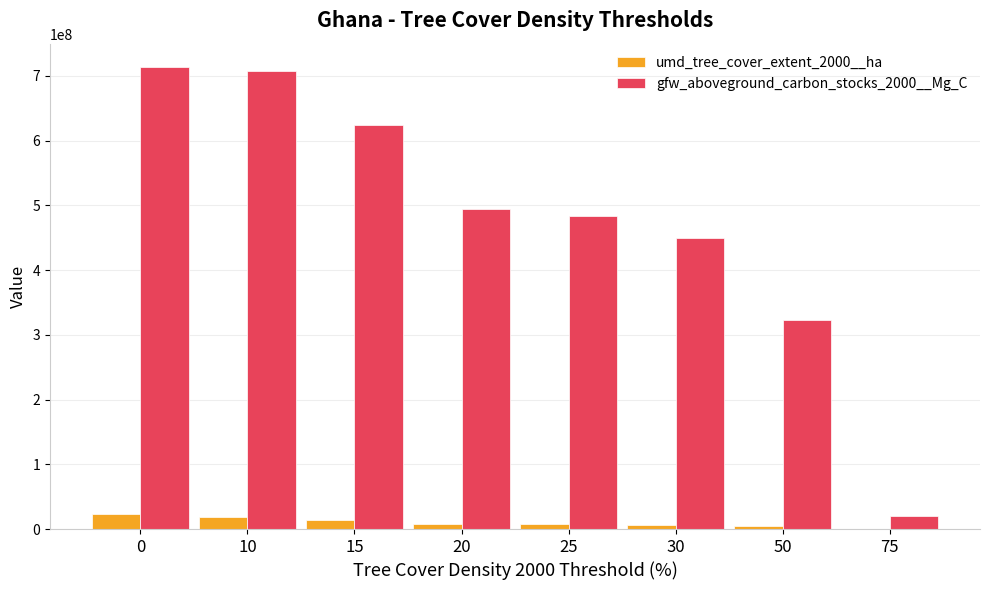

Are the bars horizontal?

No